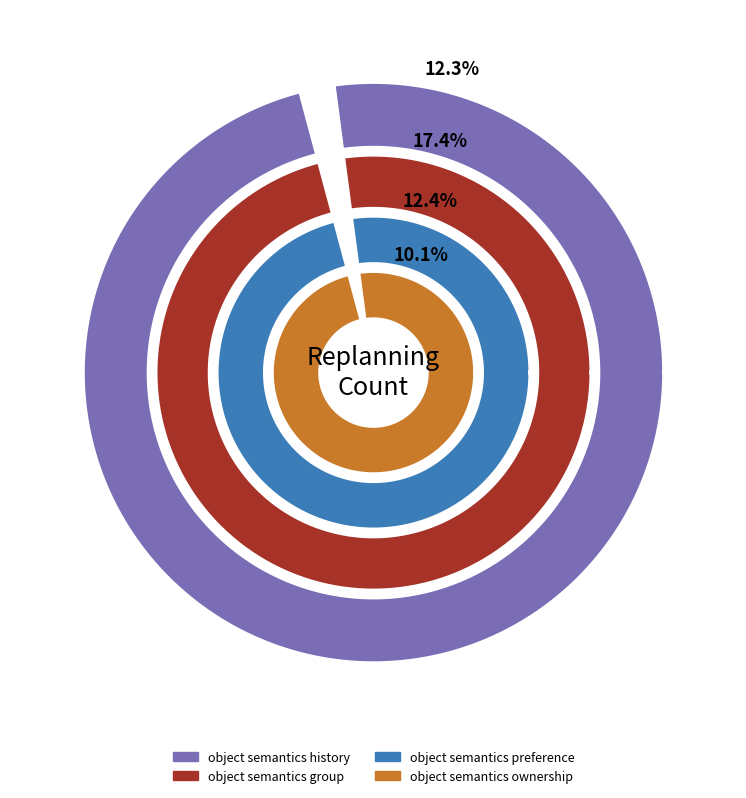

To the nearest percent, what portion does object_semantics_group represent?

17%